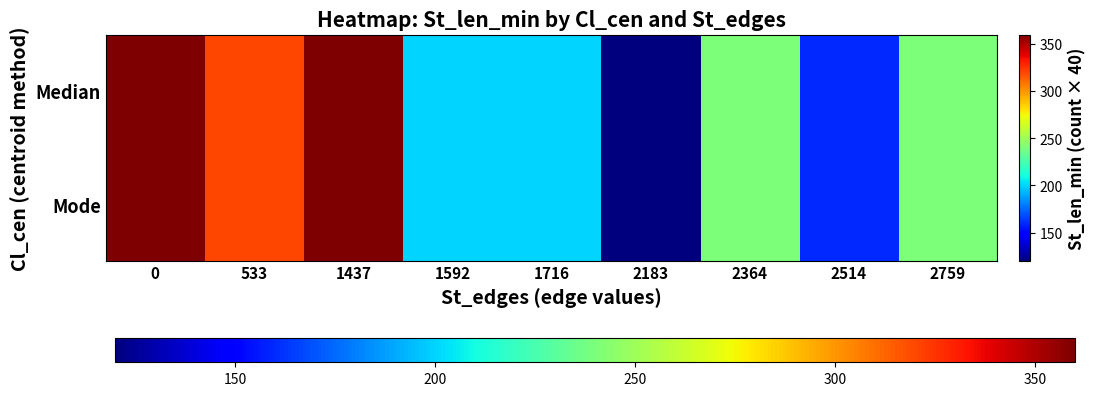

Which series has the largest range (max minus min)?

Median